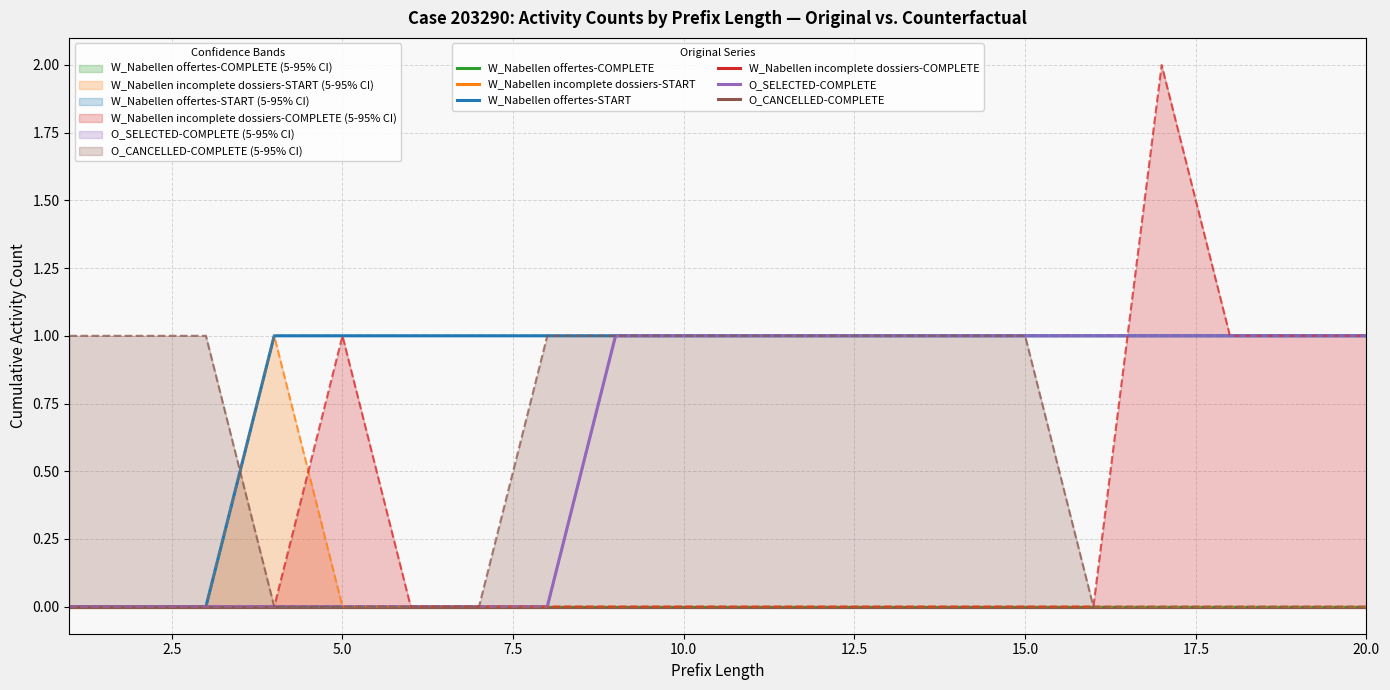

Which category has the lowest value in the O_SELECTED-COMPLETE series?

1